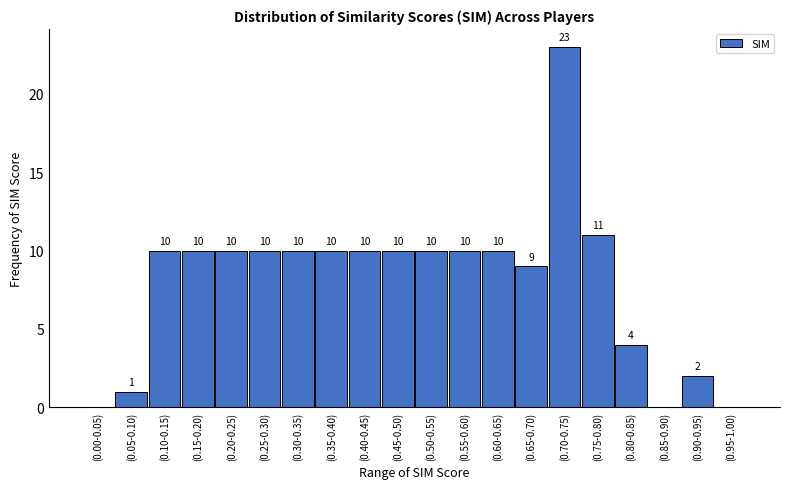

Reading left to right, list all the values displayed in this chart.

(0.00-0.05)=0	(0.05-0.10)=1	(0.10-0.15)=10	(0.15-0.20)=10	(0.20-0.25)=10	(0.25-0.30)=10	(0.30-0.35)=10	(0.35-0.40)=10	(0.40-0.45)=10	(0.45-0.50)=10	(0.50-0.55)=10	(0.55-0.60)=10	(0.60-0.65)=10	(0.65-0.70)=9	(0.70-0.75)=23	(0.75-0.80)=11	(0.80-0.85)=4	(0.85-0.90)=0	(0.90-0.95)=2	(0.95-1.00)=0